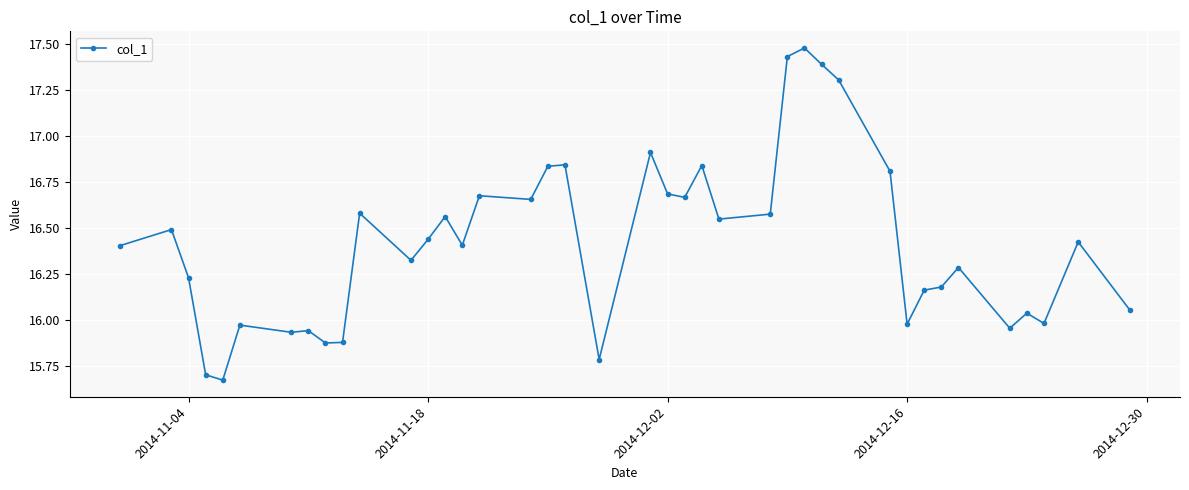

True or false: there are more than 0 points higher than both neighbors.

True